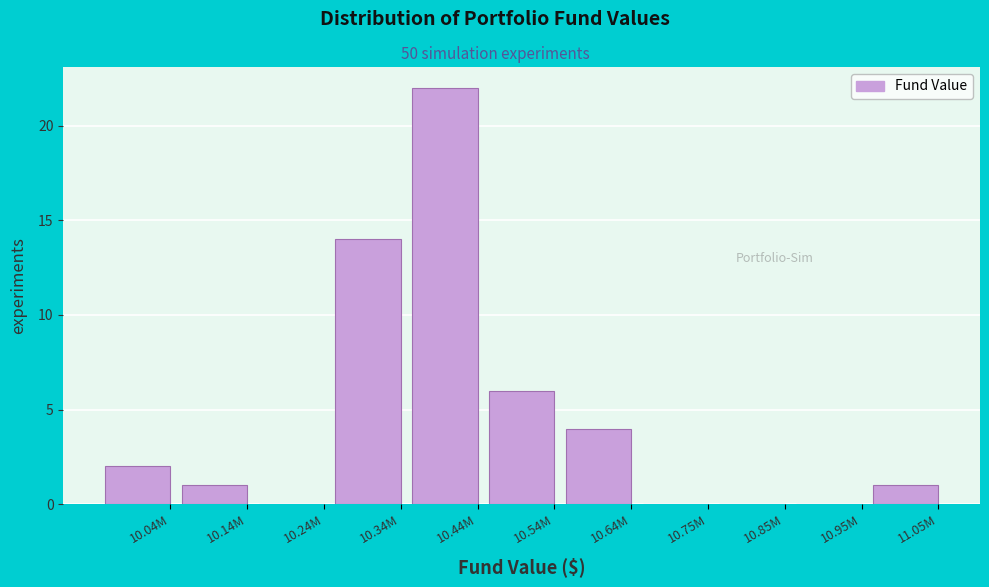

Reading right to left, transcribe all the data shown in this chart.

11.05M=1	10.95M=0	10.85M=0	10.75M=0	10.64M=4	10.54M=6	10.44M=22	10.34M=14	10.24M=0	10.14M=1	10.04M=2